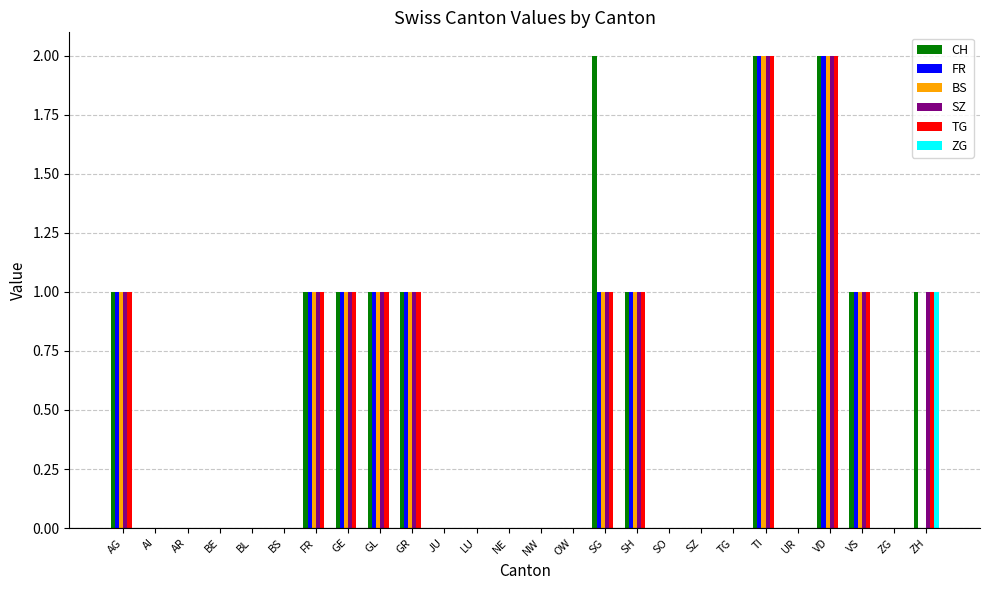

What is the total value across all series at AG?

5